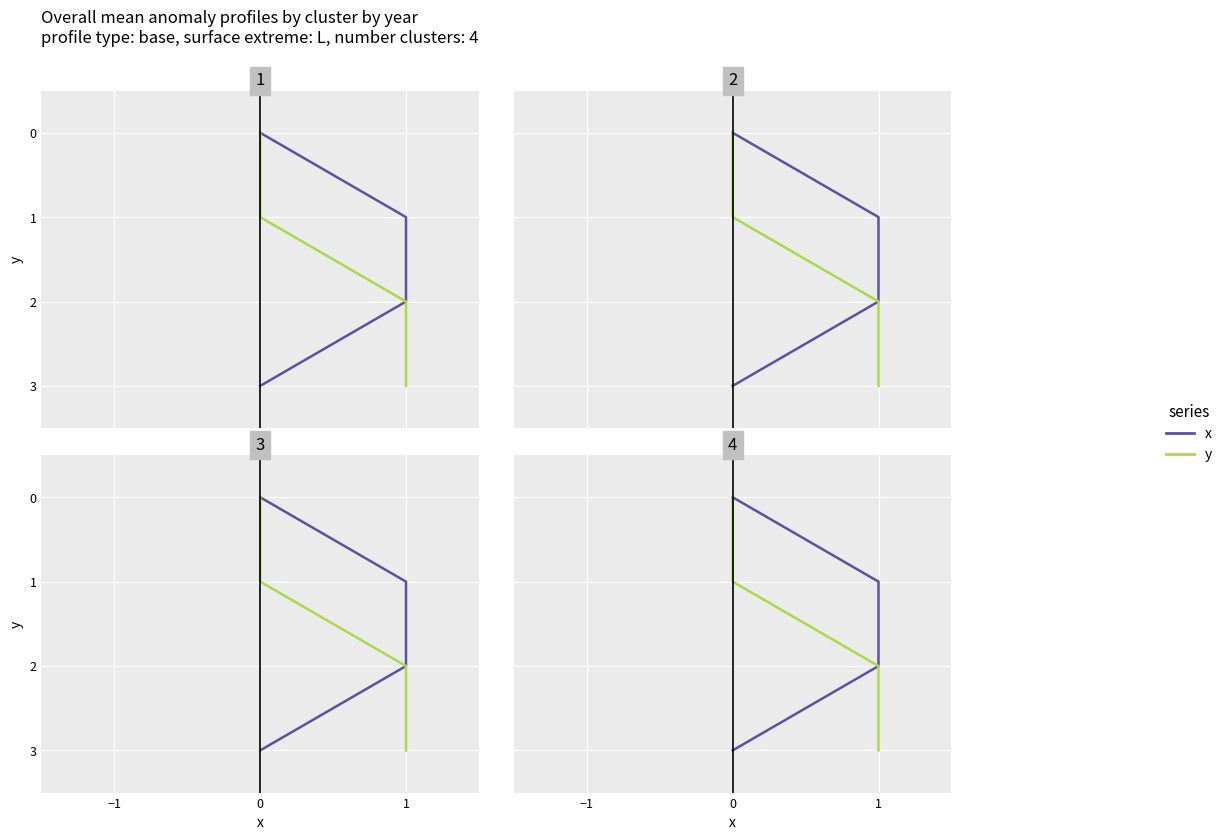

Rank the series at 1 from highest to lowest value.

x, y